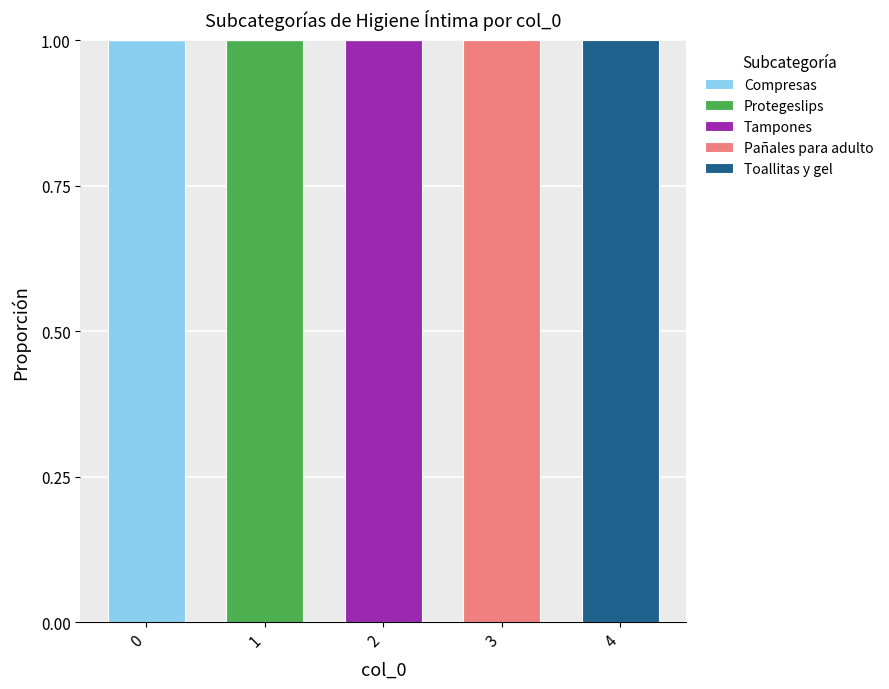

What is the total value across all series at 3?

1